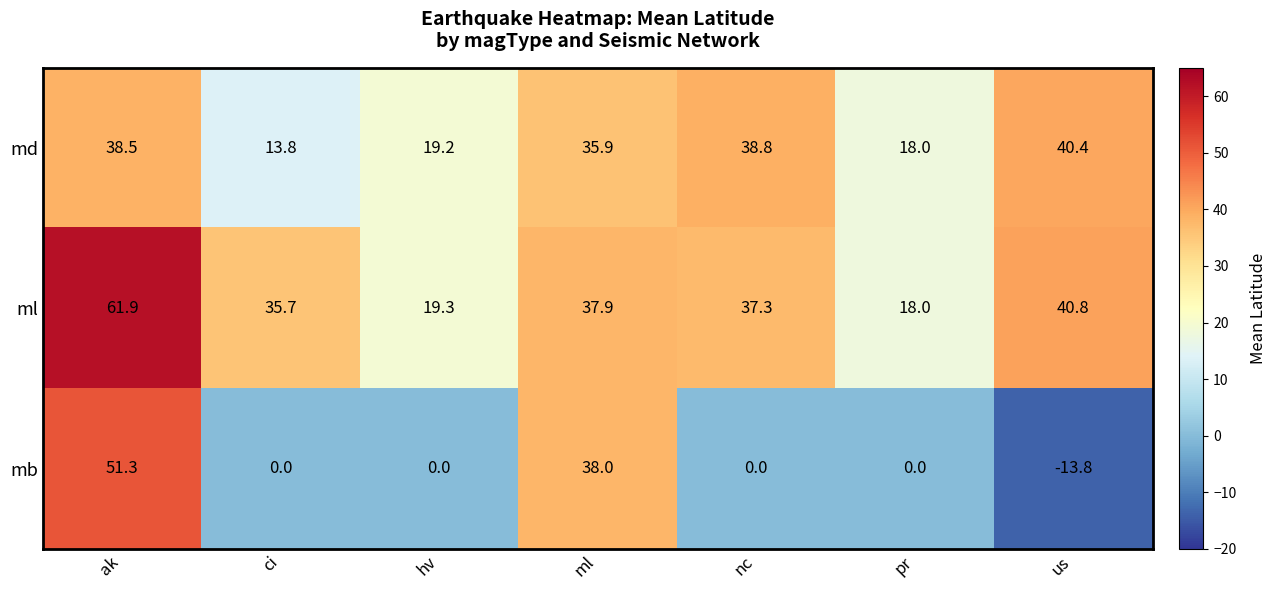

What is the spread (max minus min) of values at us?

54.6